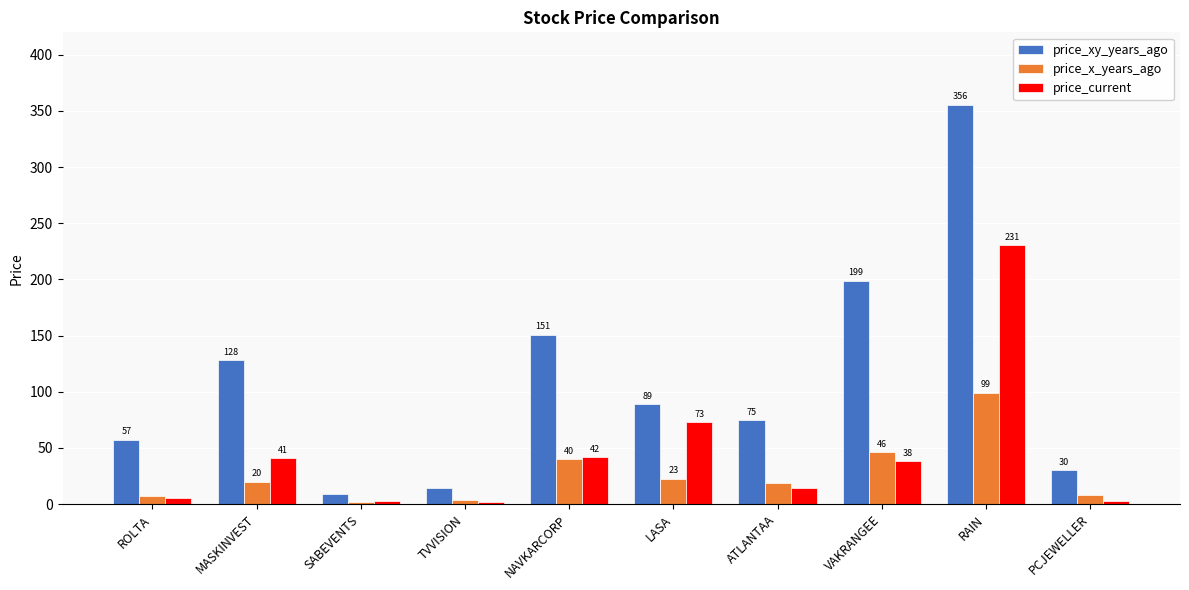

True or false: price_xy_years_ago has a value of 50.4 at PCJEWELLER.

False